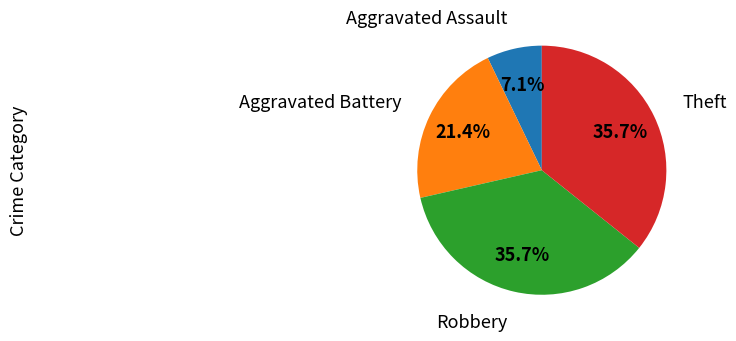

How many segments does this pie chart have?

4